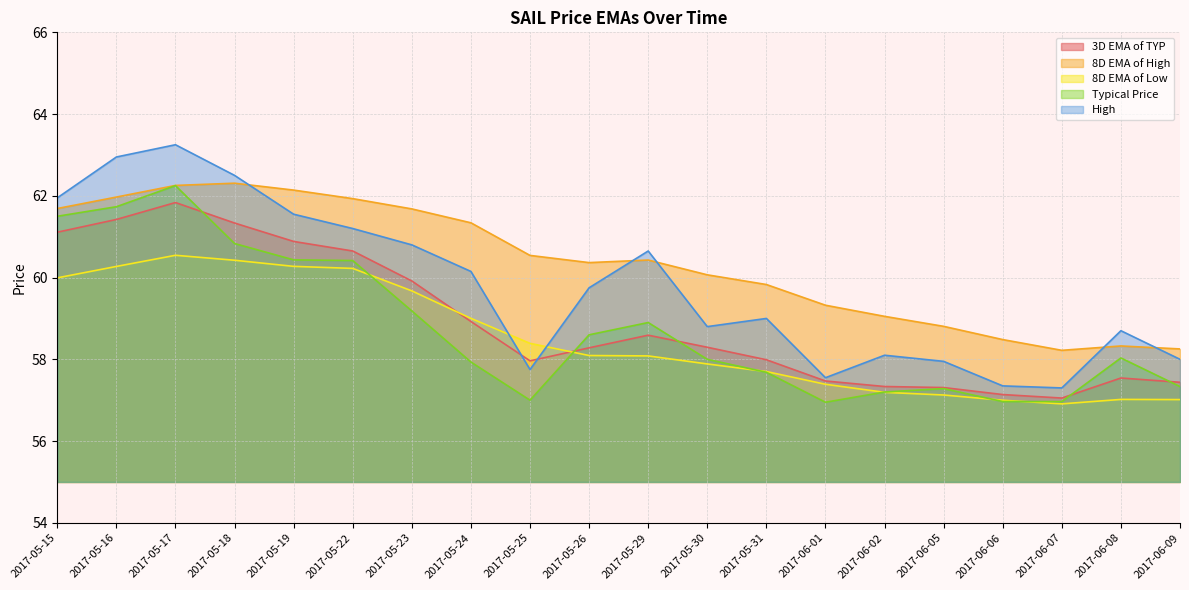

After their last crossing, which series has the higher values: 3D EMA of TYP or Typical Price?

3D EMA of TYP